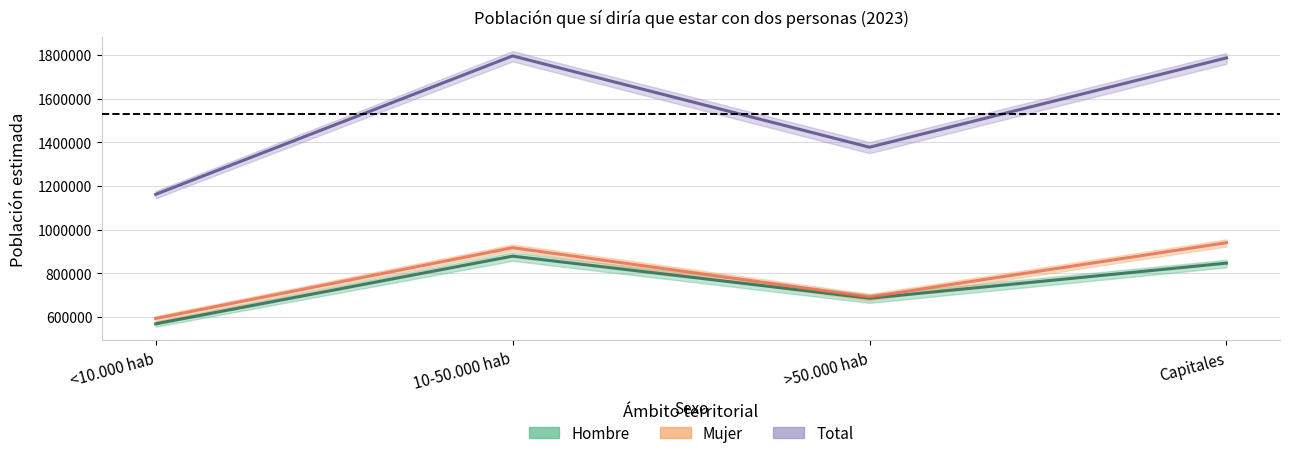

Which series has the largest range (max minus min)?

Total